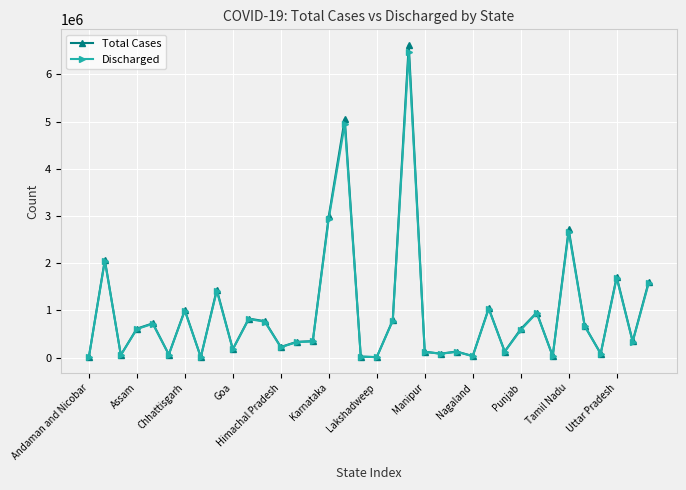

How many data points does each series have?

36